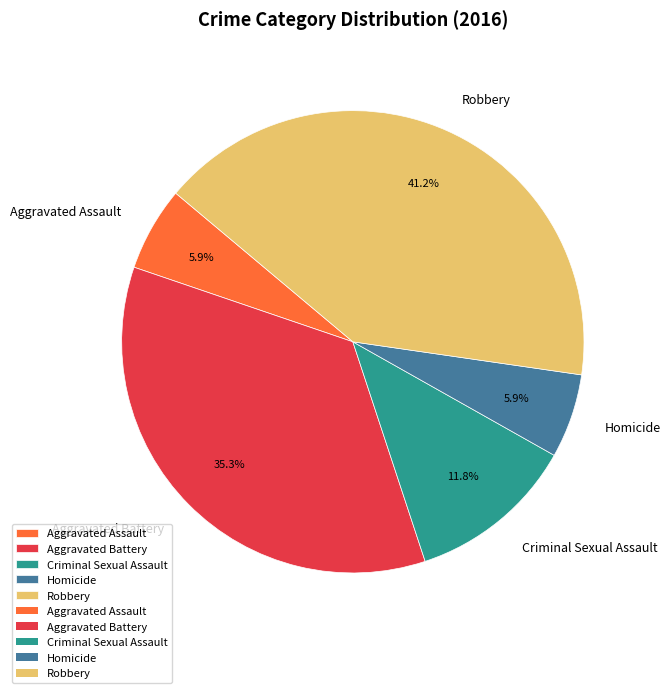

Approximately how many times larger is the value at Criminal Sexual Assault compared to Robbery?

0.3